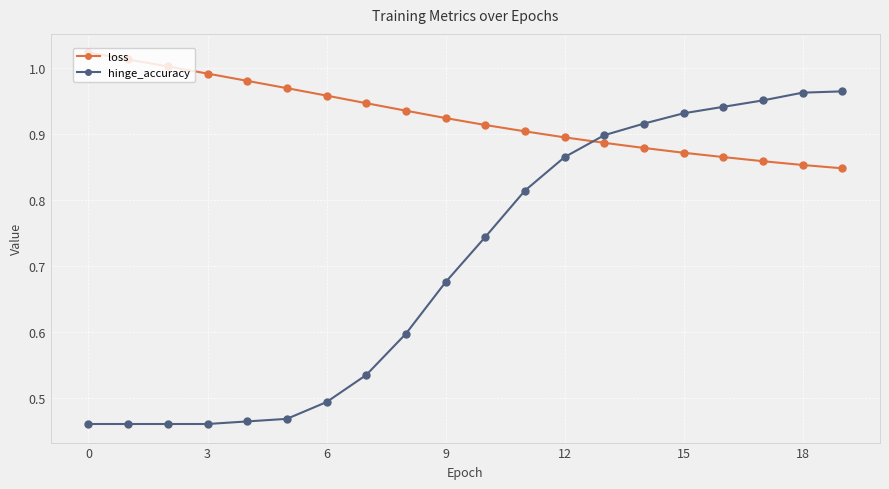

Which series has the largest total across all categories?

loss